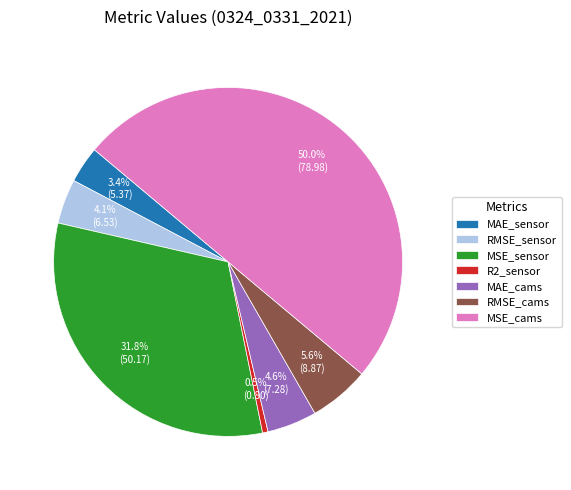

Is MSE_sensor the majority of the pie?

No